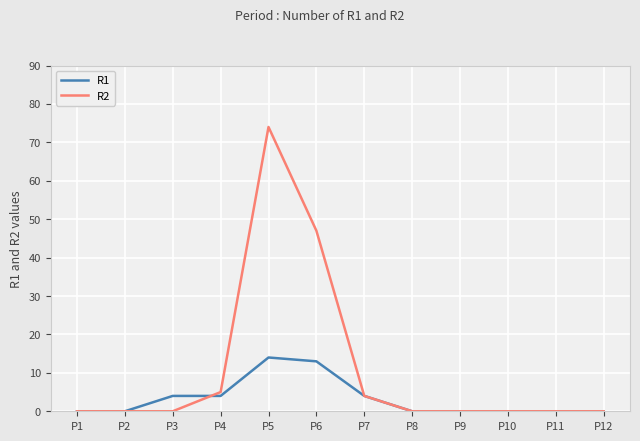

Which series has the widest spread of values?

R2